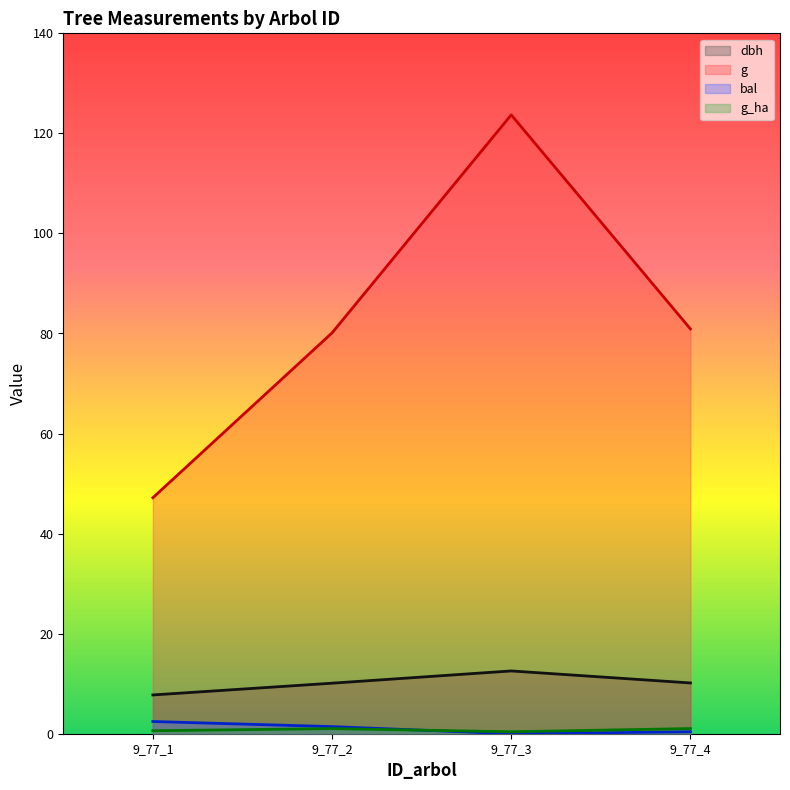

Reading left to right, transcribe all the data shown in this chart.

dbh: 7.8	10.1	12.6	10.2
g: 47.2	80.1	123.7	80.9
bal: 2.4	1.4	0.0	0.4
g_ha: 0.6	1.0	0.4	1.0